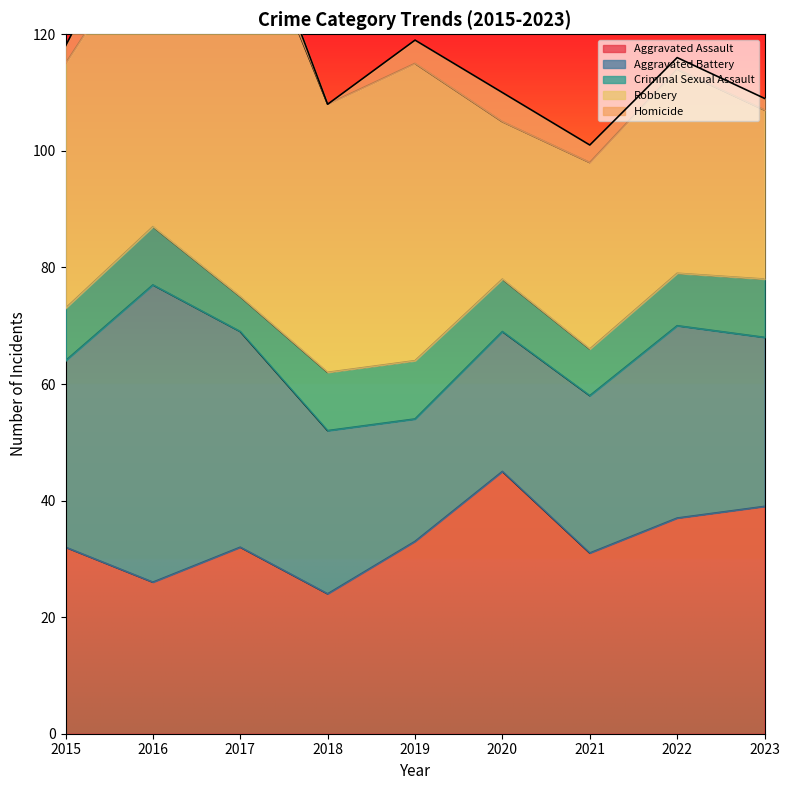

At which category does Robbery reach its first local peak?

2017